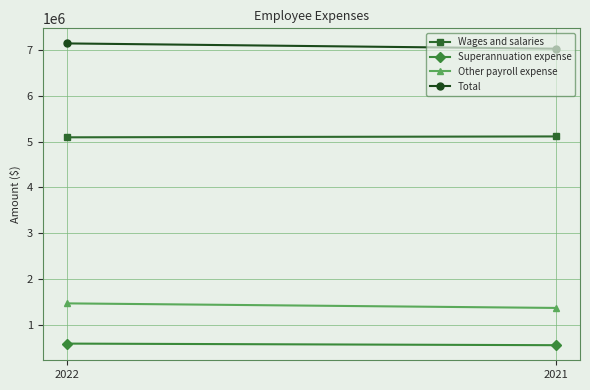

Which series has the largest total across all categories?

Total